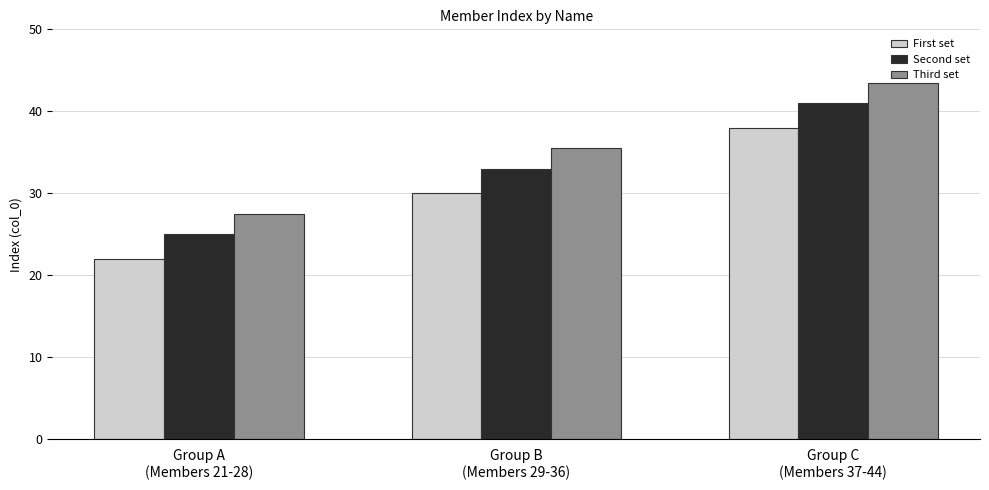

What is the greatest value displayed?

43.5